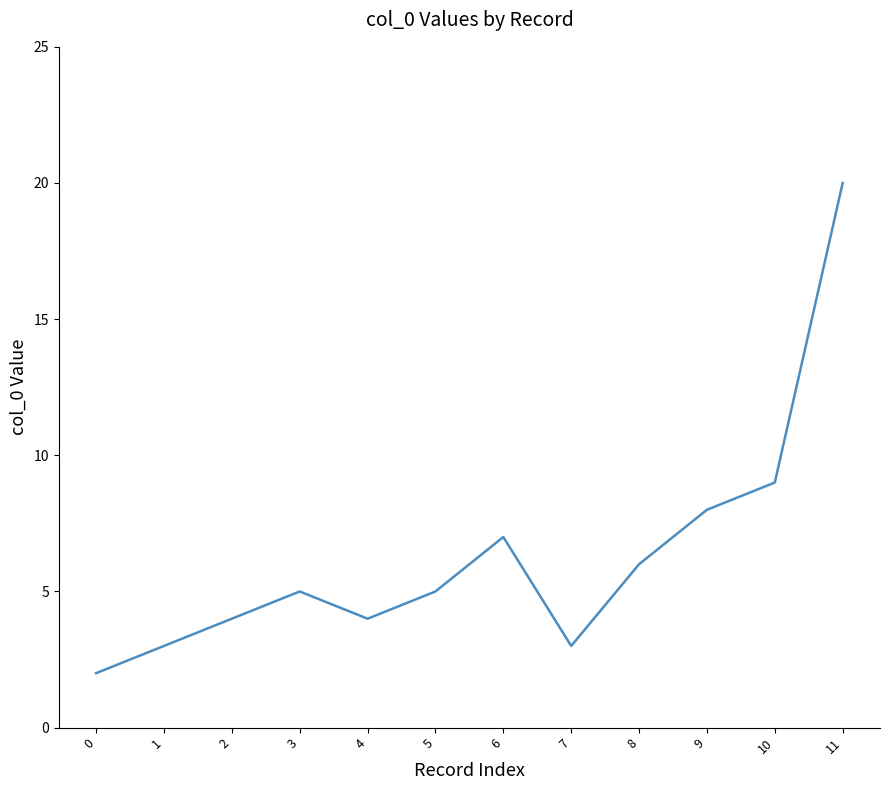

Reading right to left, transcribe all the data shown in this chart.

20	9	8	6	3	7	5	4	5	4	3	2